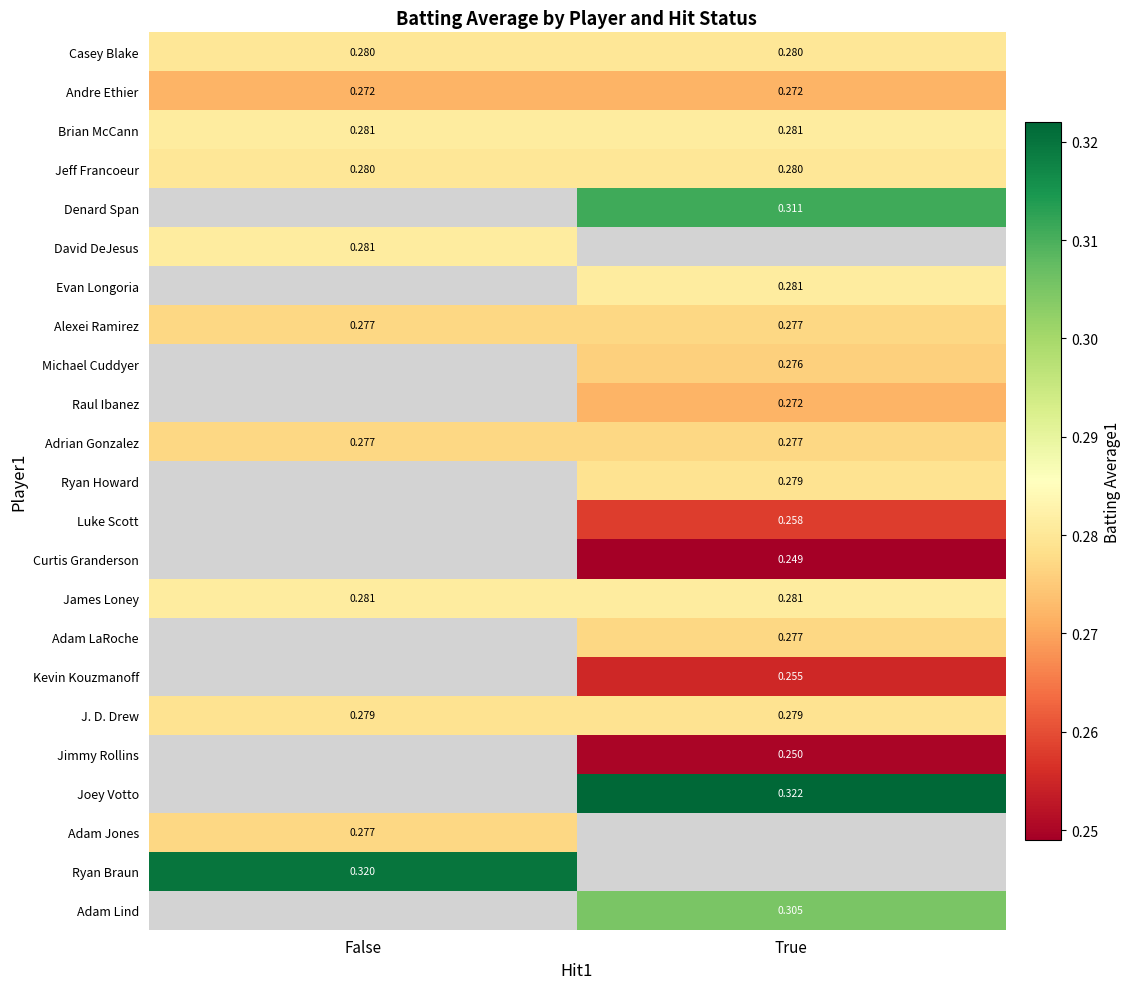

Is the value of Brian McCann at True greater than the value of Michael Cuddyer at True?

Yes